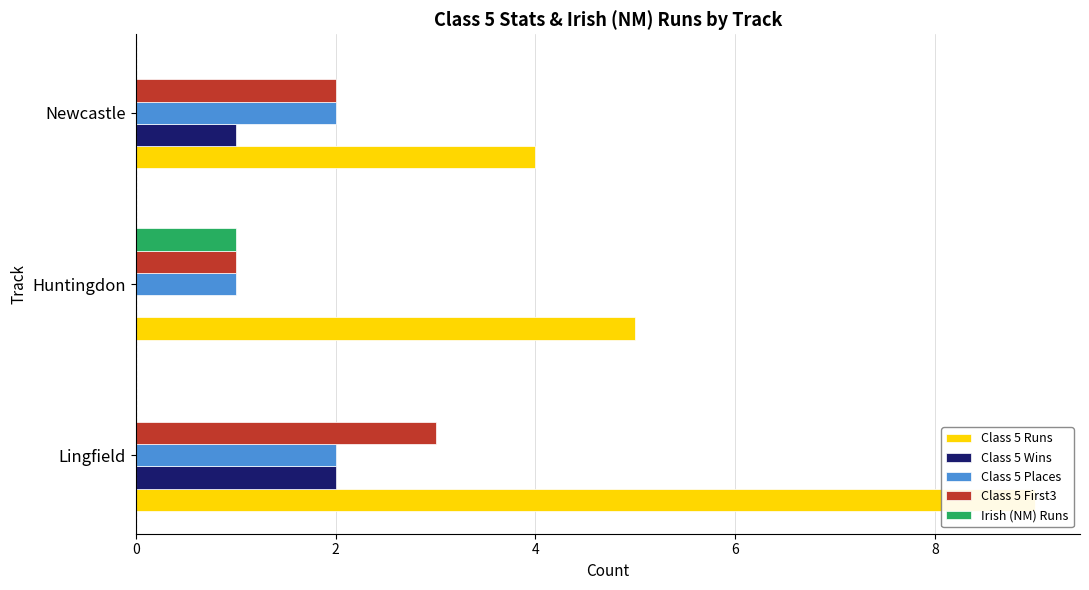

The value of Class 5 Wins at Huntingdon is 0. True or false?

True